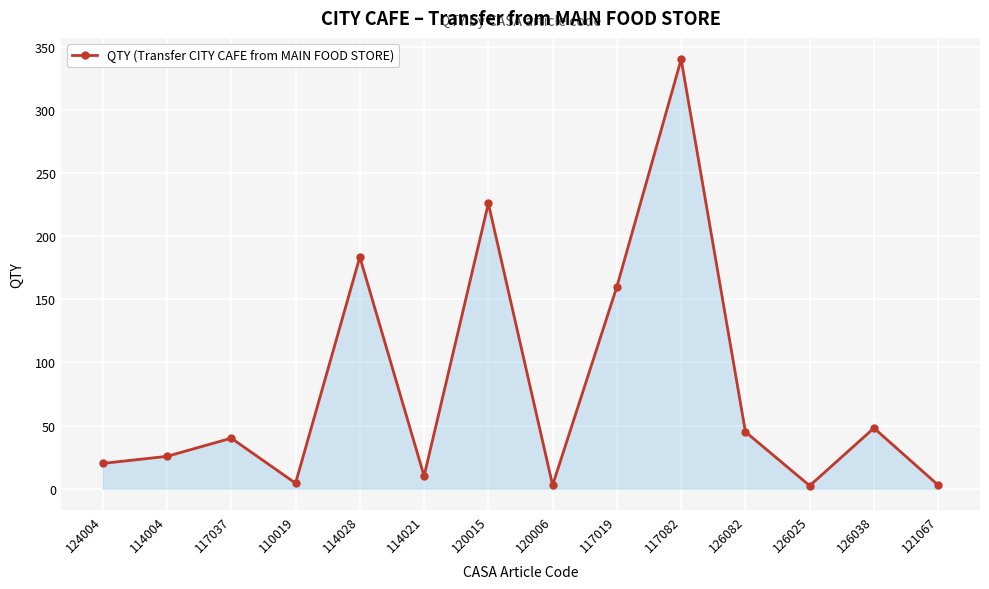

The chart shows a value of 225.9 at 120015. True or false?

True